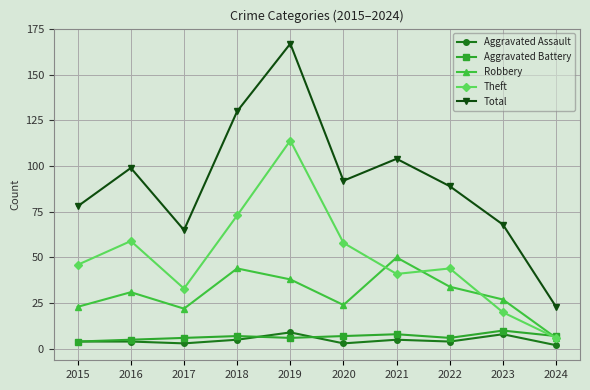

What is the greatest value displayed?

167